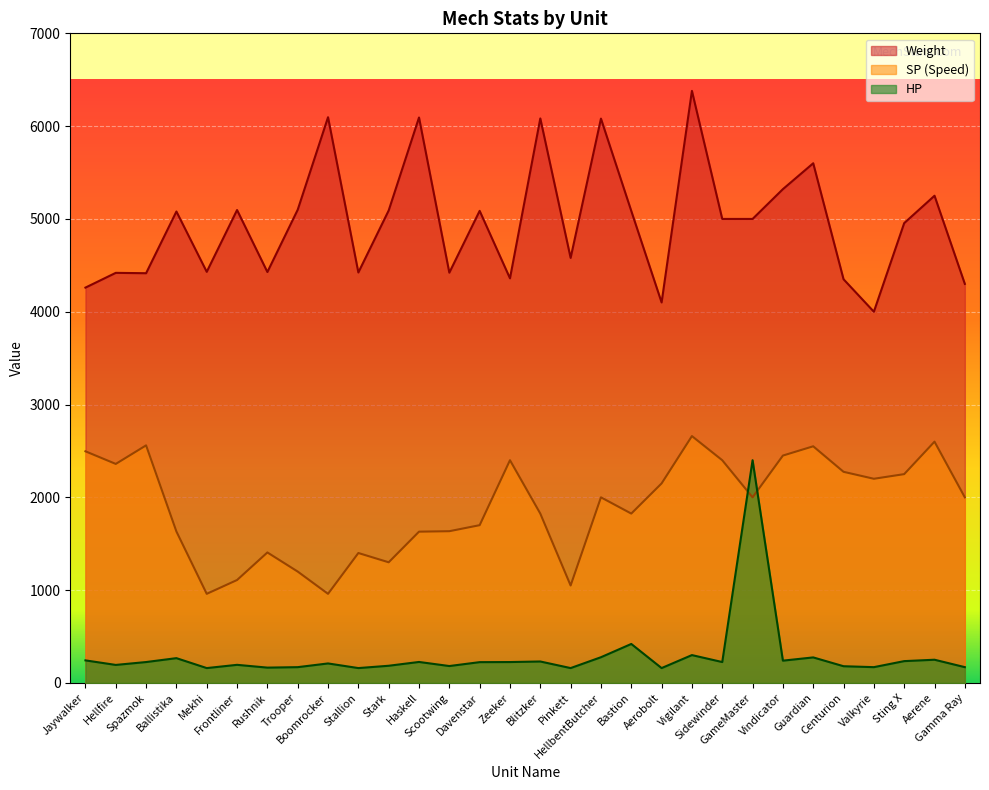

True or false: Weight and SP intersect in this chart.

False